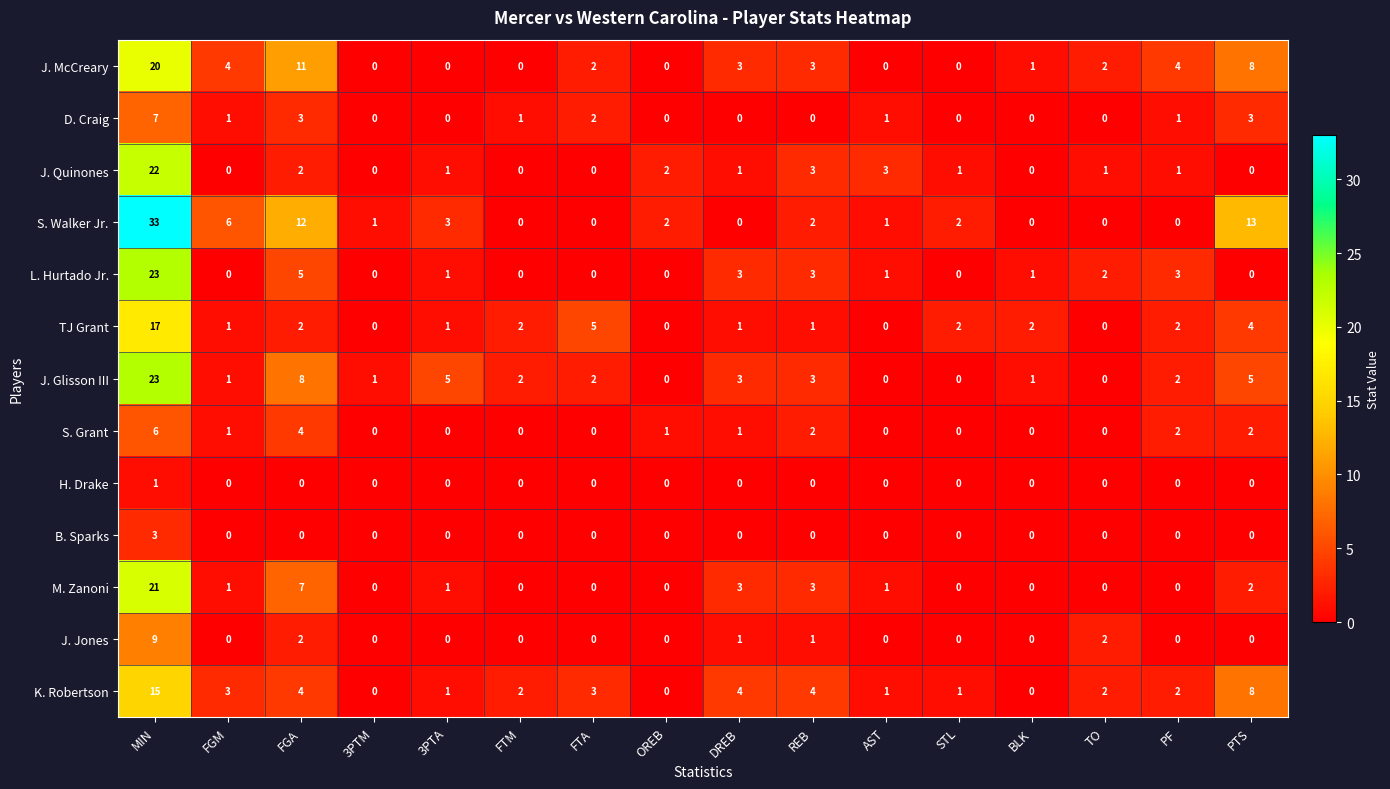

How many values in the D. Craig series are below 1?

8